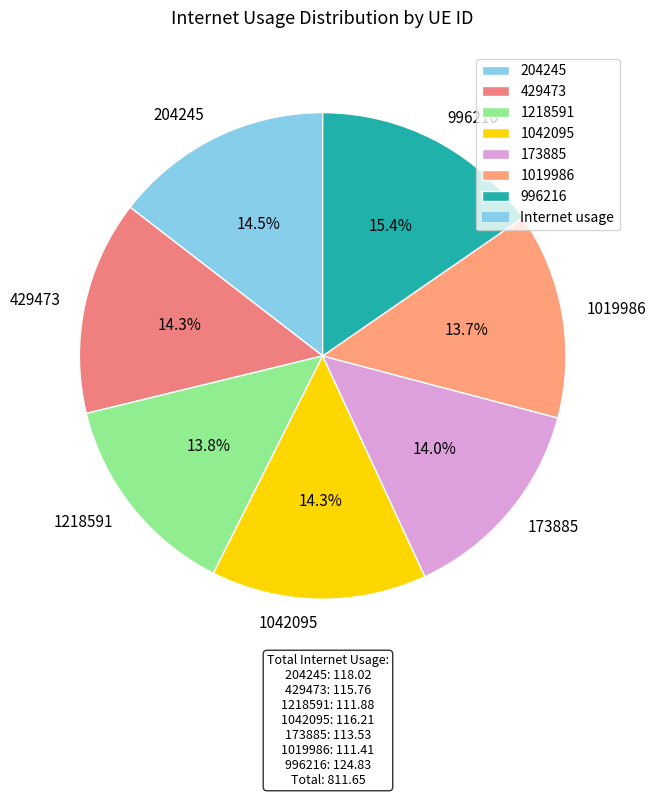

Do 429473 and 1218591 together represent more than half of the pie?

No